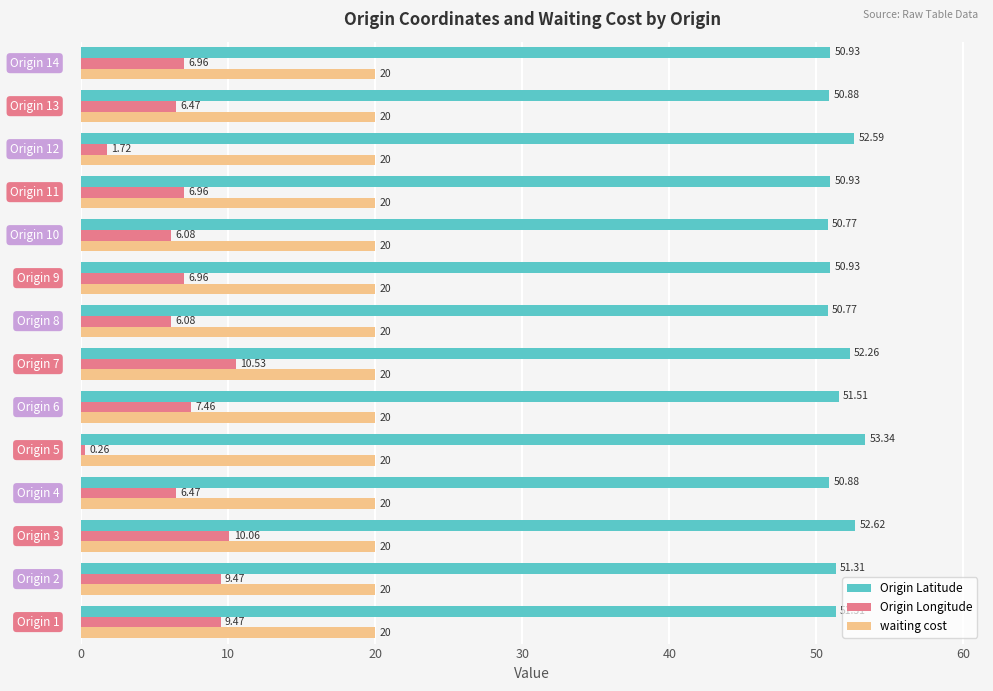

How many values in the Origin Latitude series are below 51?

7